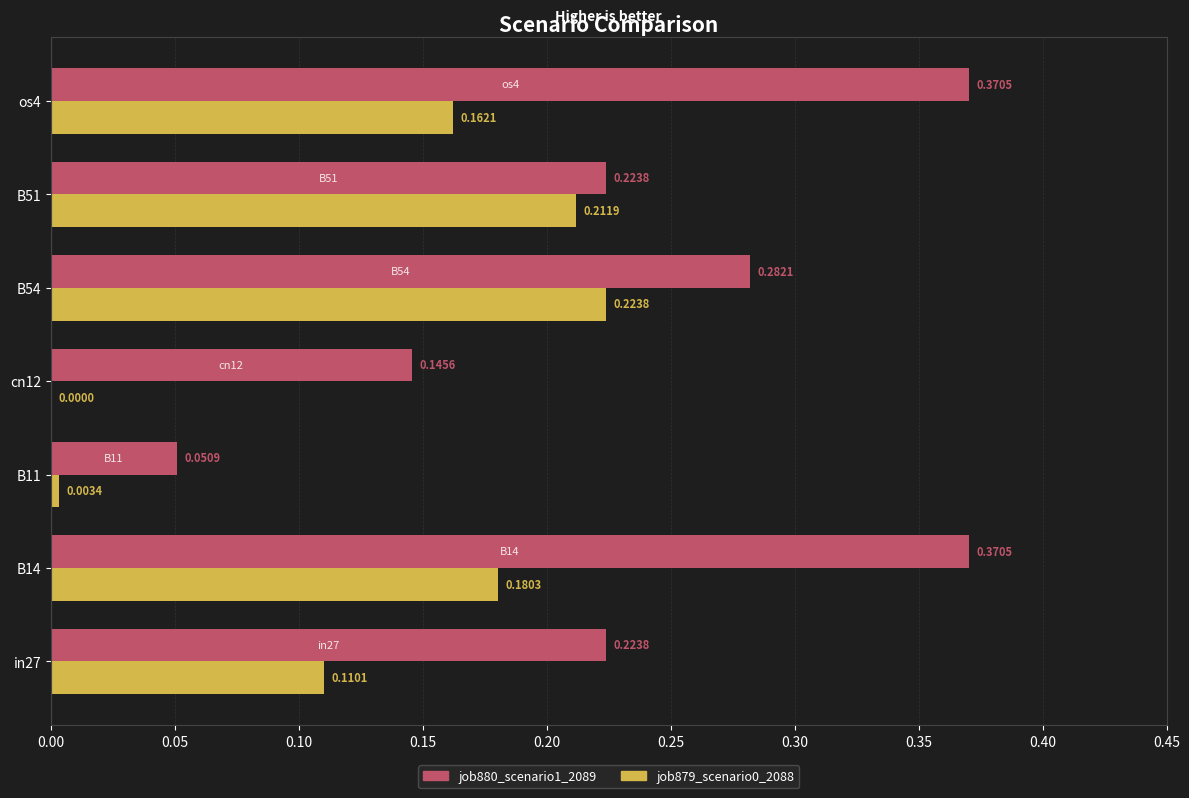

Which series has the largest total across all categories?

job880_scenario1_2089